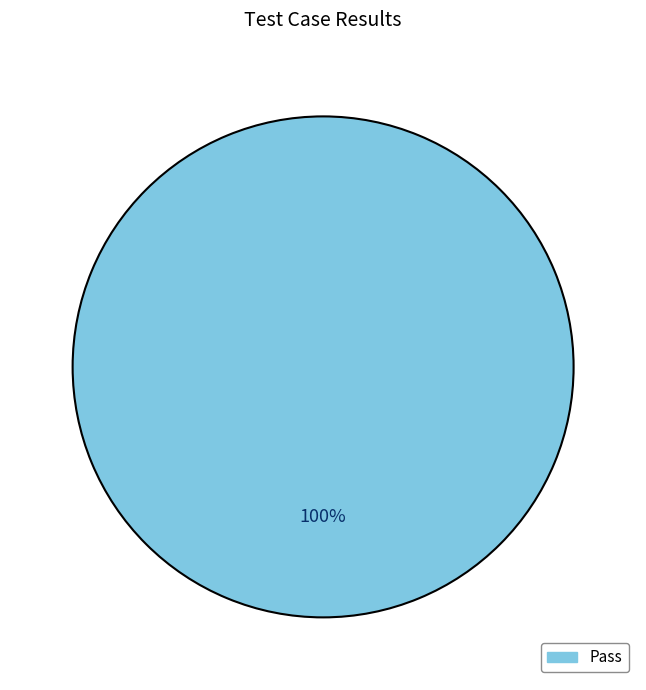

True or false: Pass accounts for 100% of the total.

True